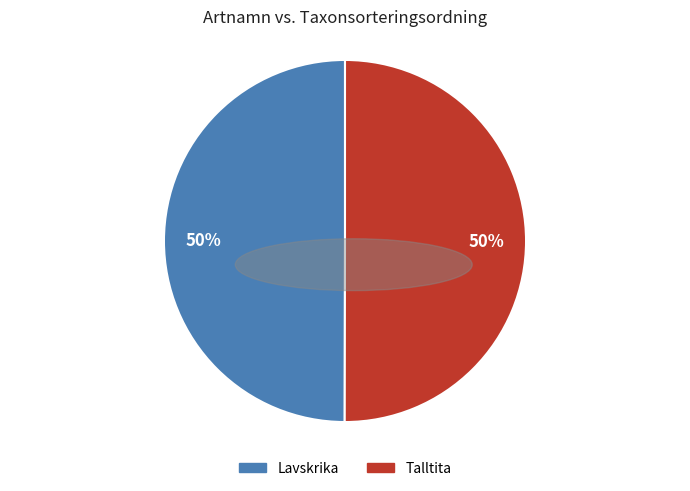

Combined, do Lavskrika and Talltita account for over 50%?

Yes